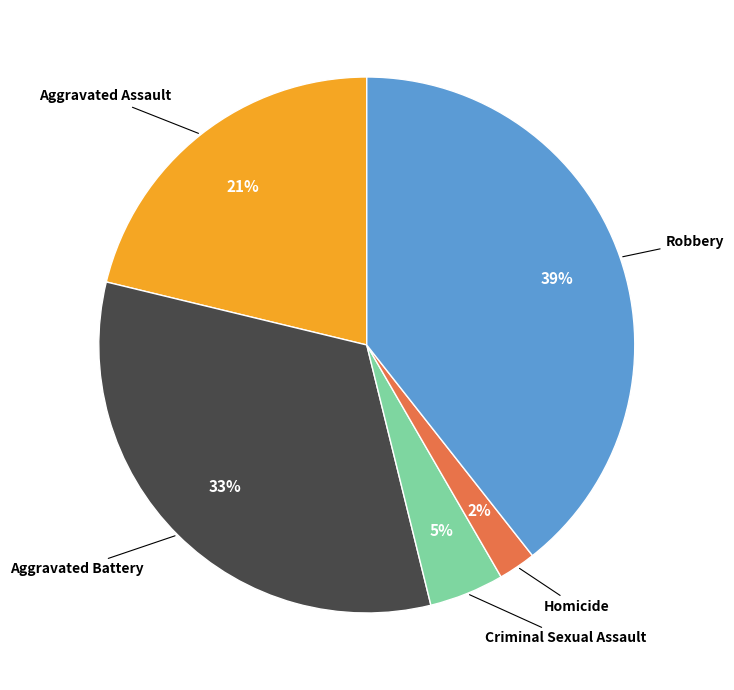

To the nearest percent, what is the difference between the largest and smallest slice percentages?

37%